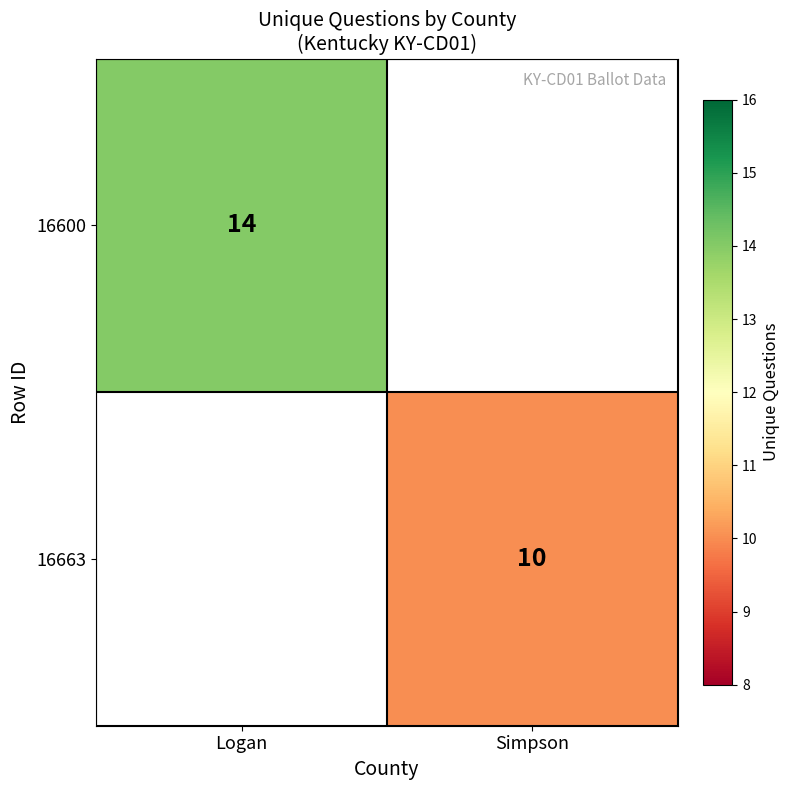

Is it true that 16600 equals 9 at Logan?

False